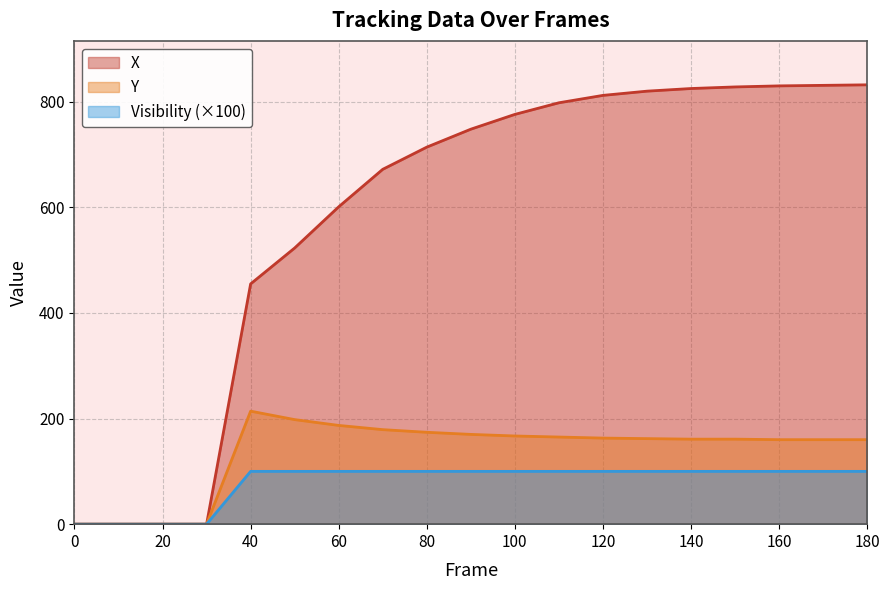

How many lines are shown in the chart?

3